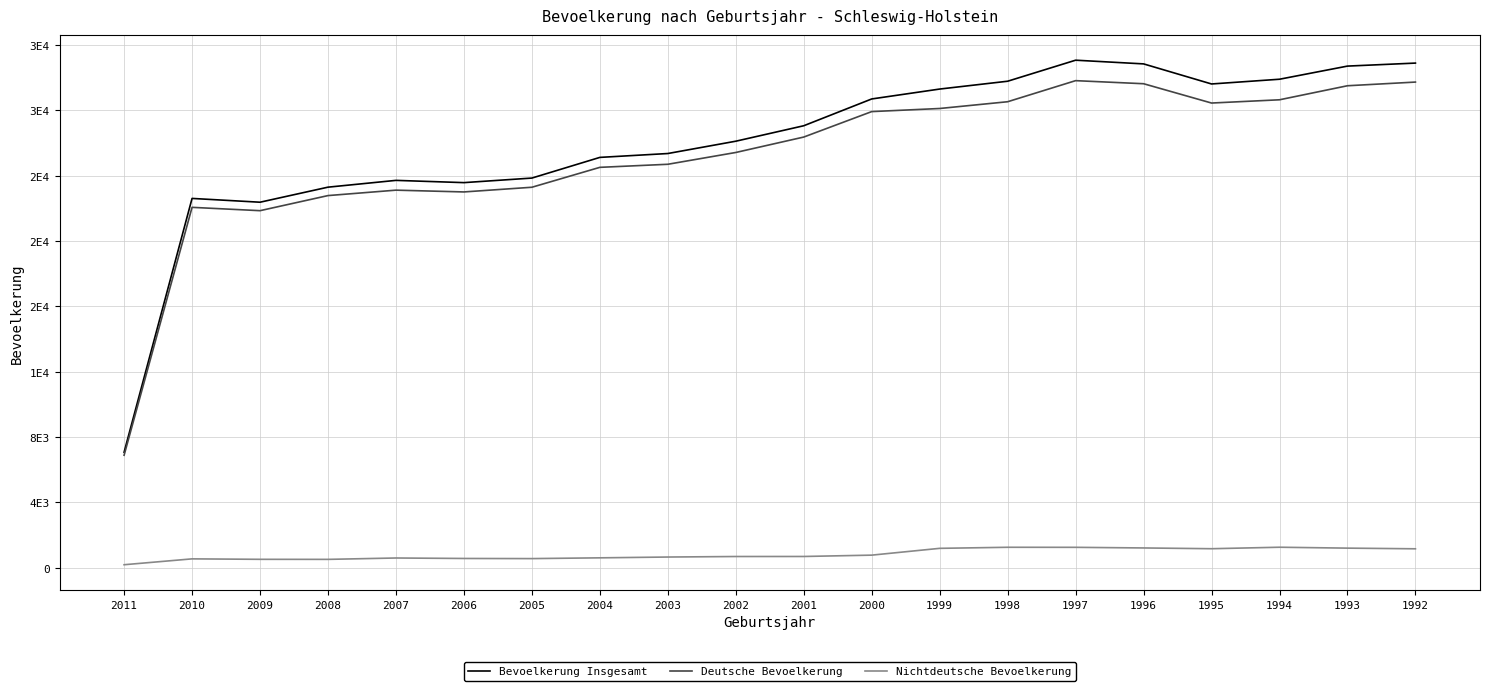

The Nichtdeutsche Bevoelkerung series shows 774 at 2000. True or false?

True